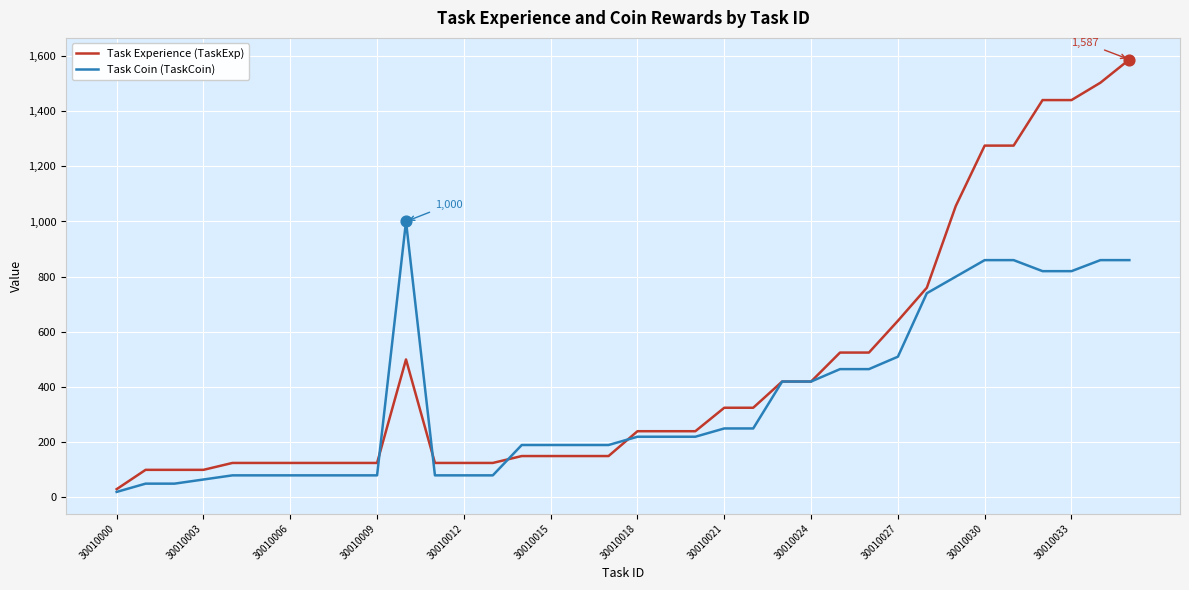

Which series has the largest total across all categories?

Task Experience (TaskExp)